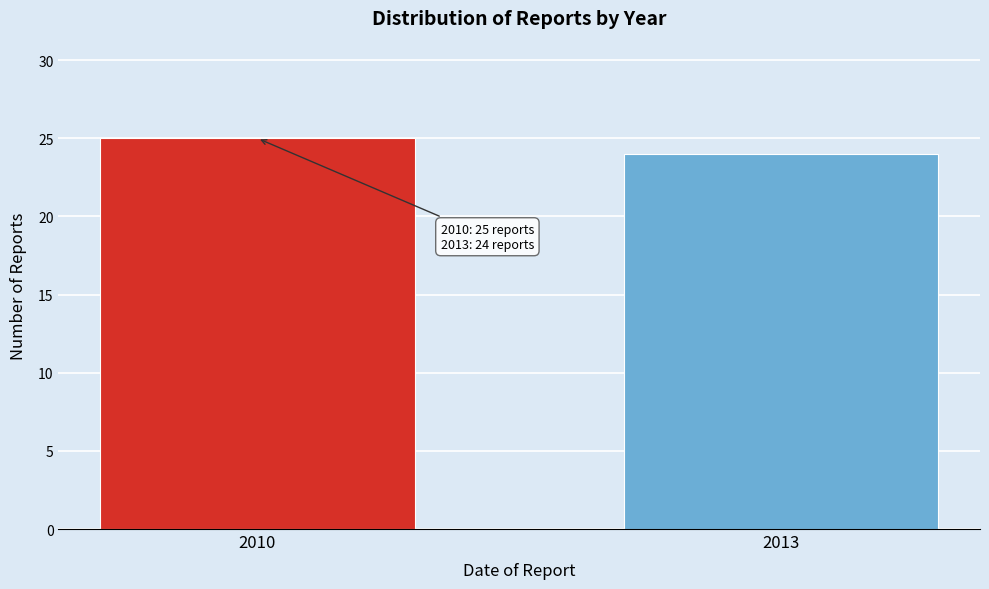

Reading right to left, extract all data points from this chart.

2013=24	2010=25